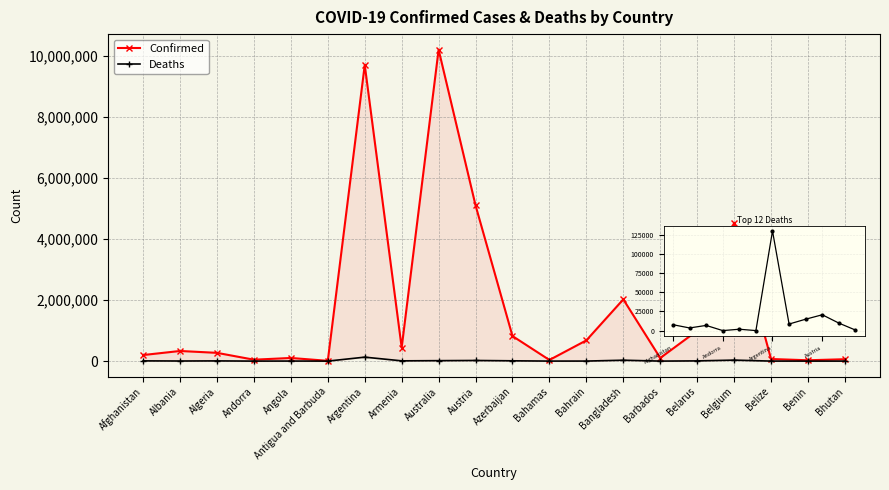

Rank the categories by Confirmed value from lowest to highest.

Antigua and Barbuda, Benin, Bahamas, Andorra, Bhutan, Belize, Barbados, Angola, Afghanistan, Algeria, Albania, Armenia, Bahrain, Azerbaijan, Belarus, Bangladesh, Belgium, Austria, Argentina, Australia